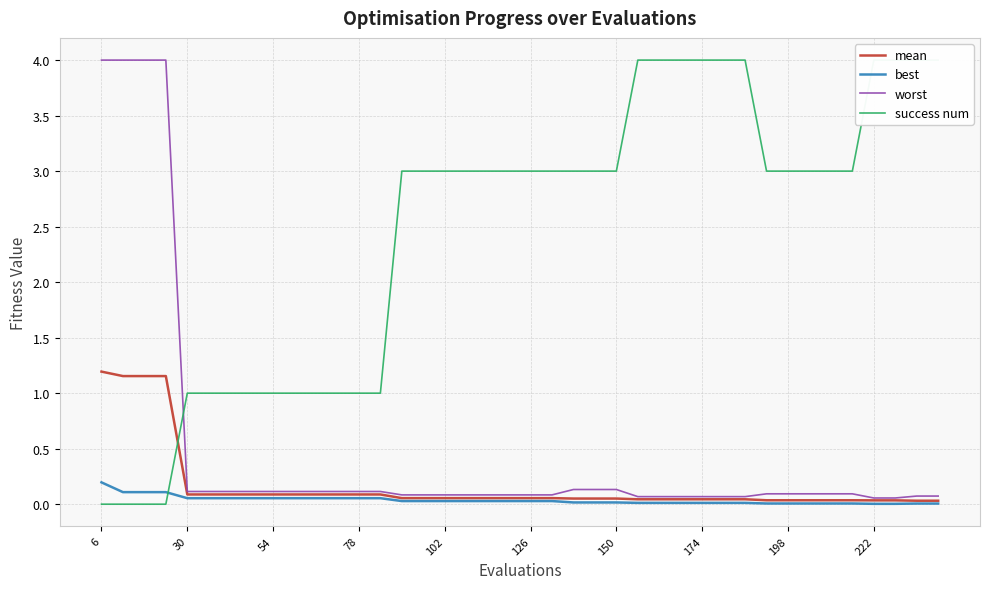

How many lines are shown in the chart?

4